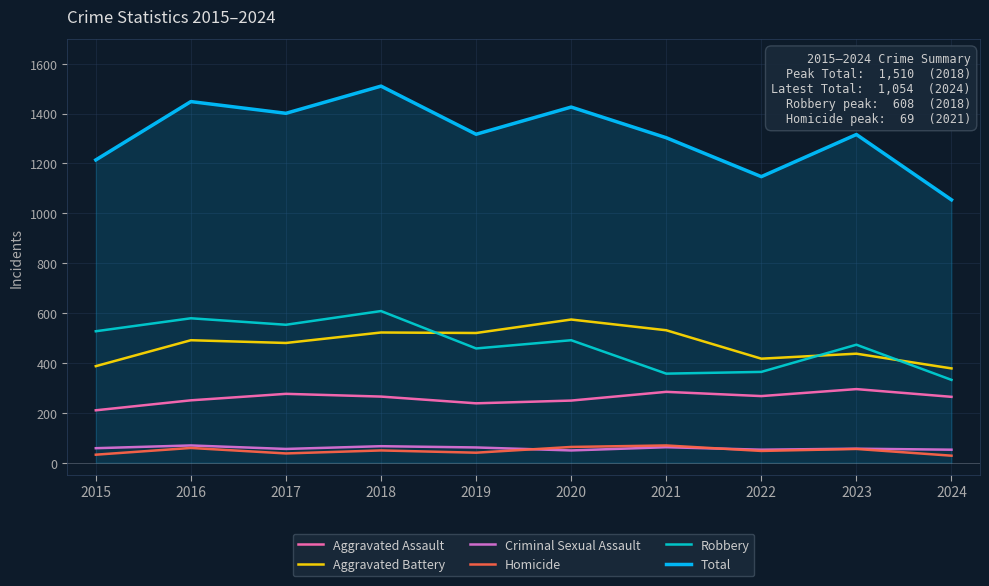

What value does the Total series have at 2020?

1426